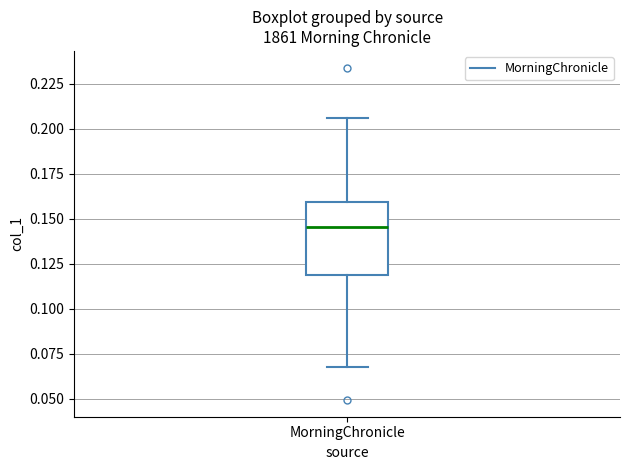

Where does the upper whisker of the box for MorningChronicle end on the y-axis? The values are not printed on the chart, so give them approximately, as read against the axis.

0.205